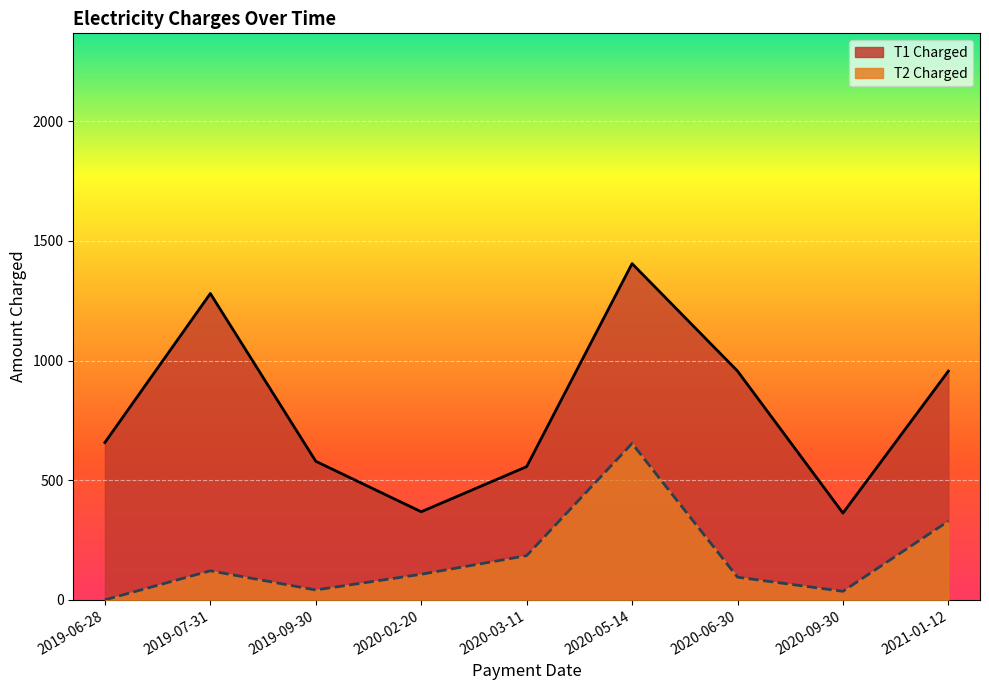

The value of T1 Charged at 2020-03-11 is 179.2. True or false?

False